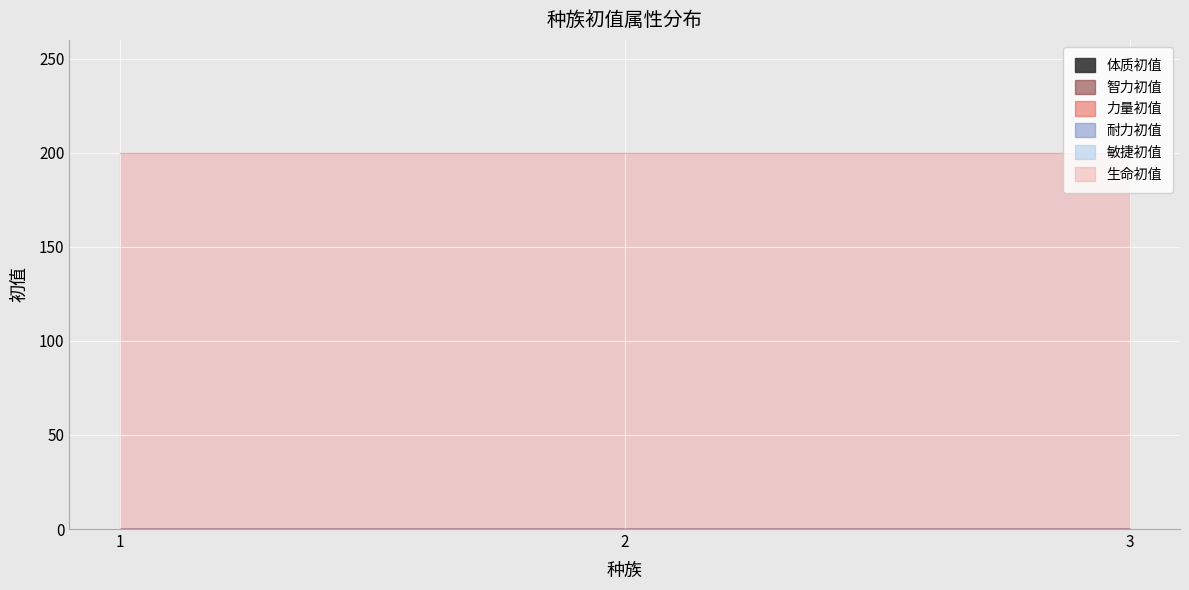

Reading right to left, transcribe all the data shown in this chart.

体质初值: 0	0	0
智力初值: 0	0	0
力量初值: 0	0	0
耐力初值: 0	0	0
敏捷初值: 0	0	0
生命初值: 200	200	200